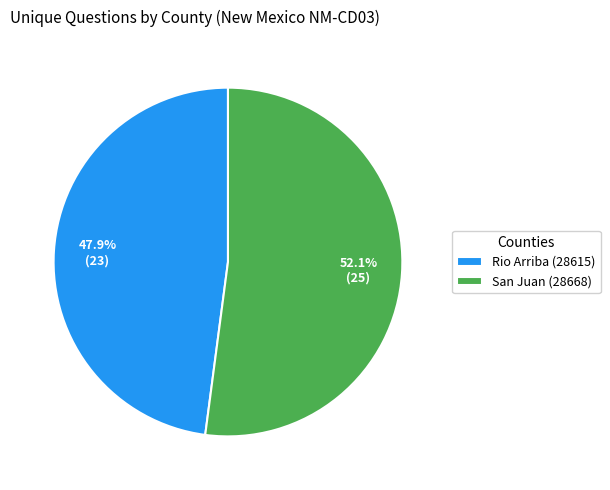

Count the number of slices in the pie.

2